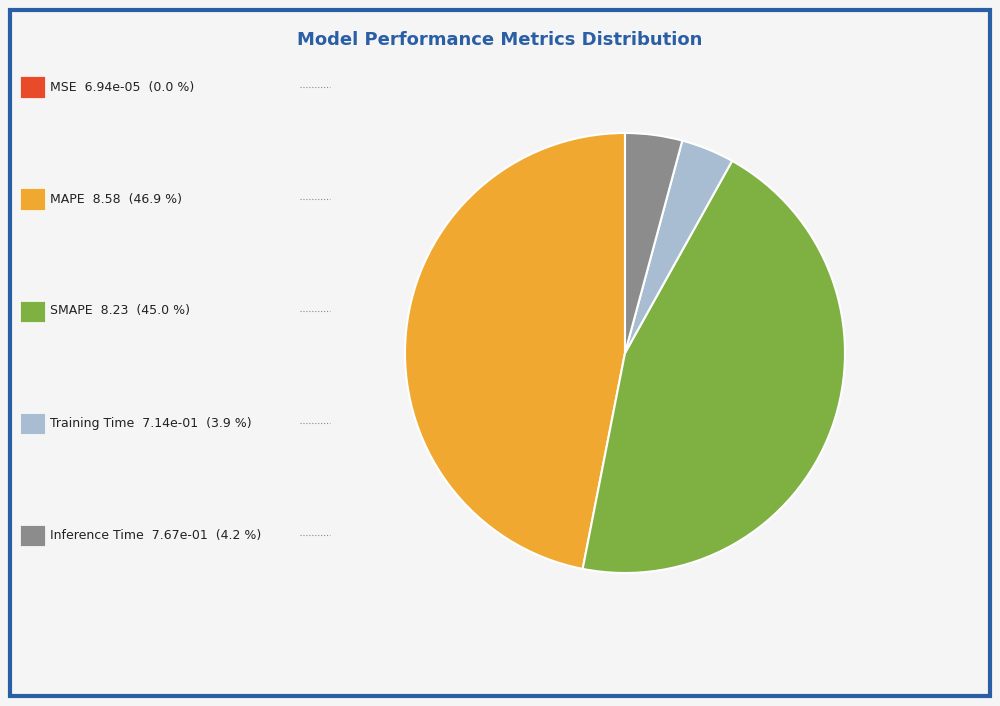

Is there a majority slice in this chart?

No